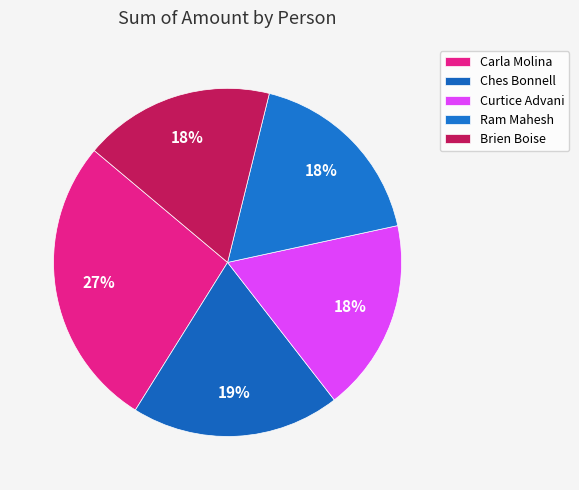

Does Brien Boise represent more than half of the total?

No